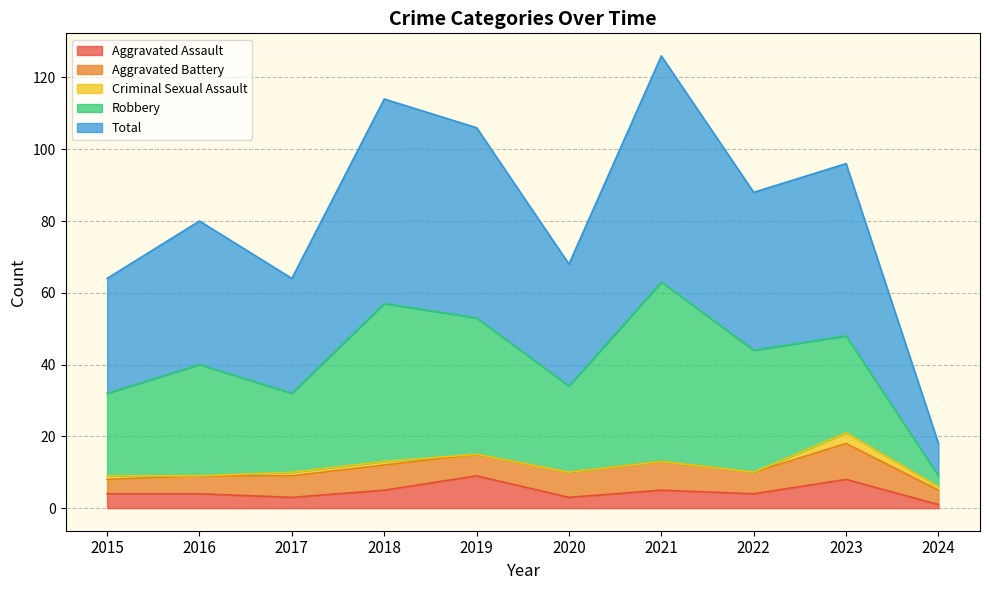

Where does the Robbery series first go above 31?

2018